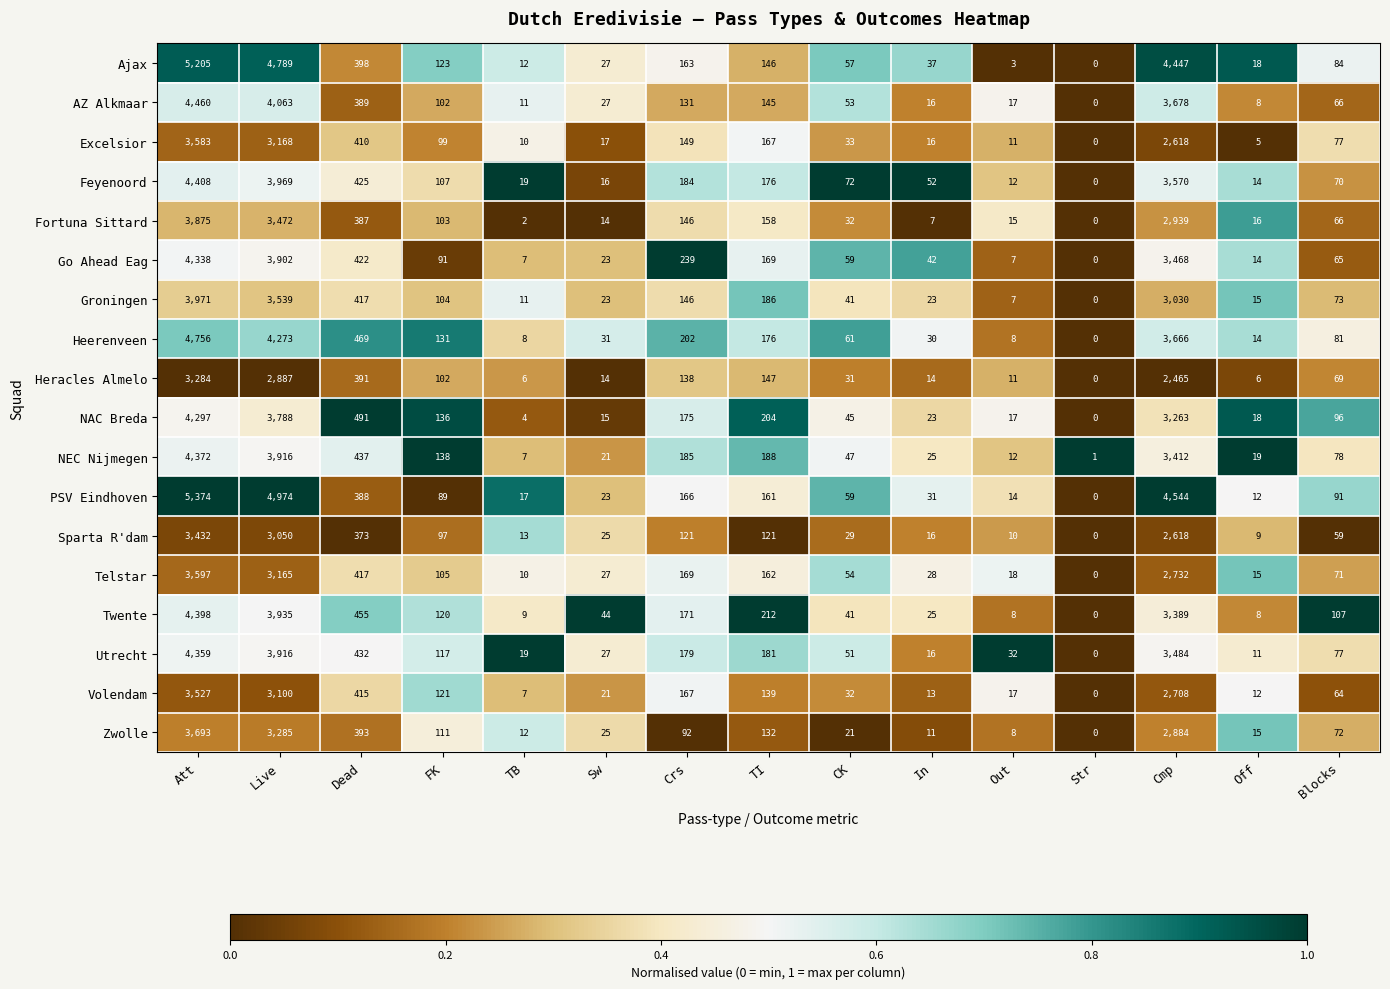

Which series has the widest spread of values?

PSV Eindhoven